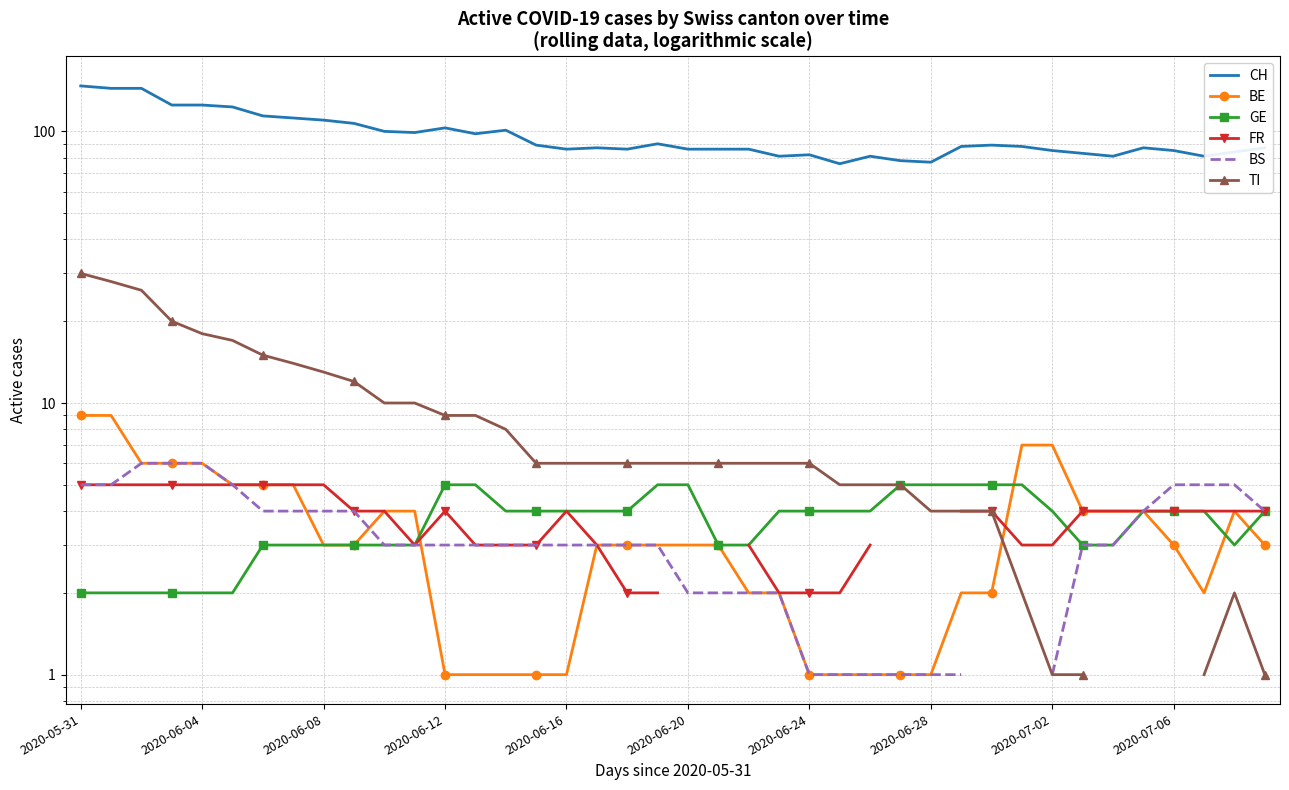

What is the value of the BS point at the 7th from the left?

4.0